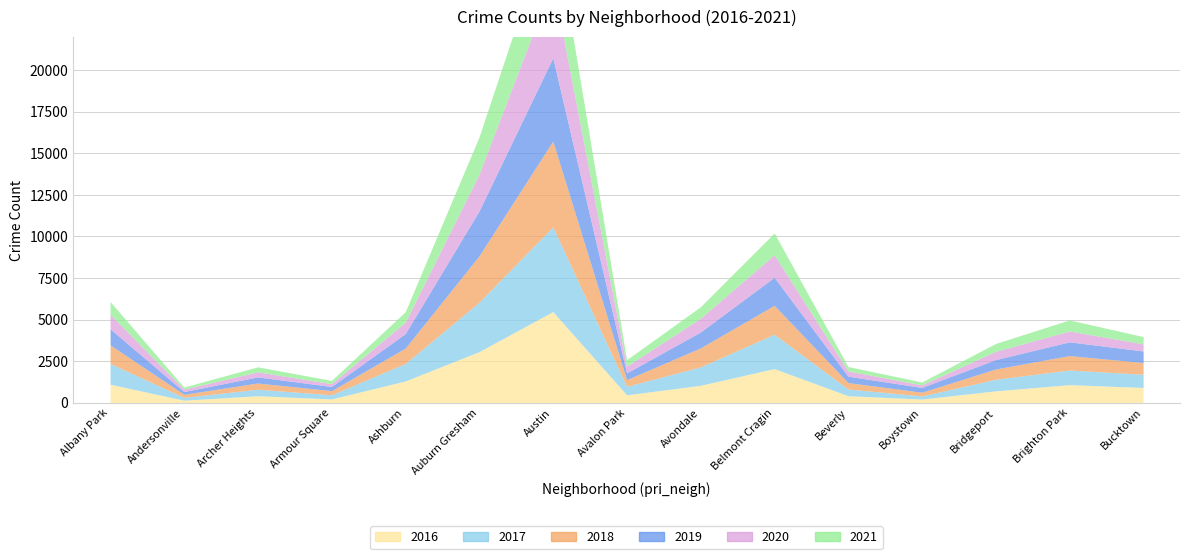

Which series has the largest range (max minus min)?

2016